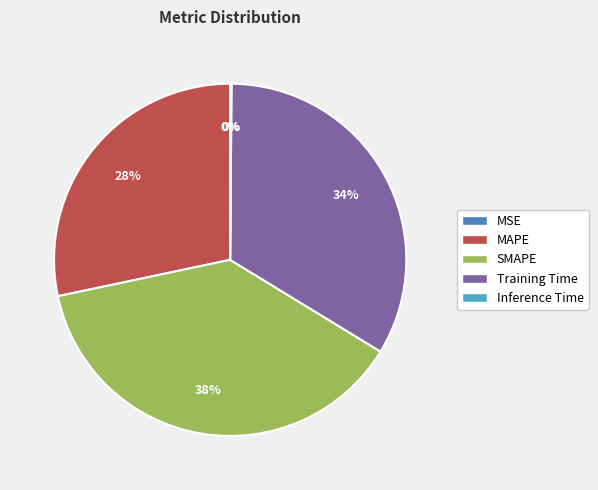

Is it true that Training Time is 34% of the pie?

True